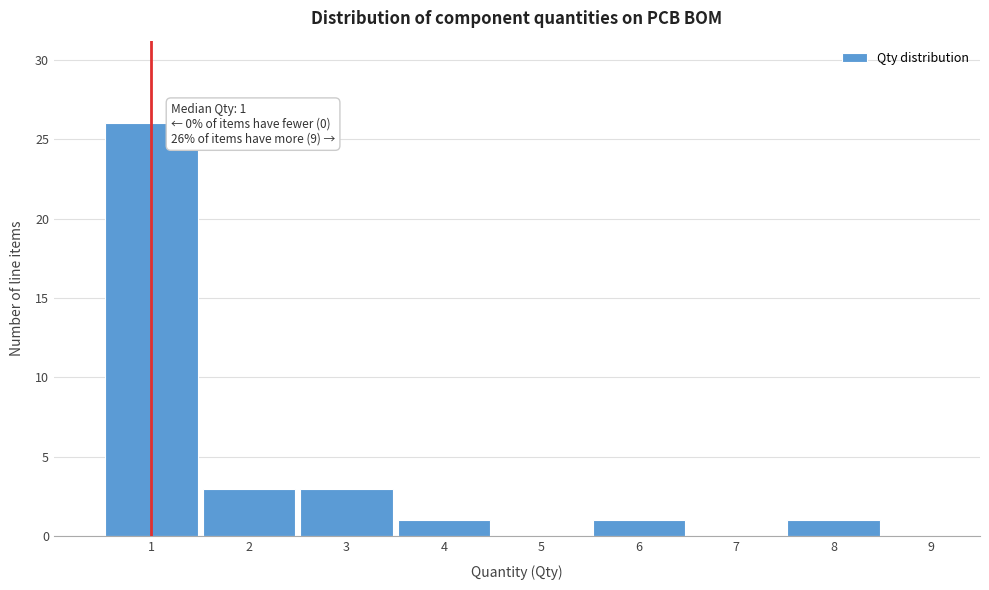

Over which range of the x-axis is the bar tallest?

0.5 to 1.5